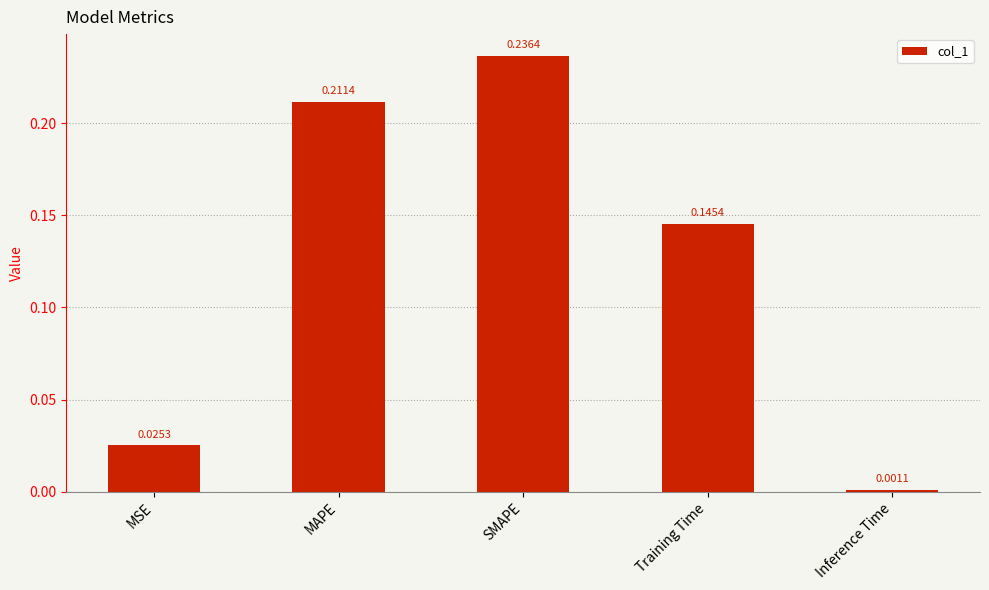

List the labels in order of value, largest first.

SMAPE, MAPE, Training Time, MSE, Inference Time